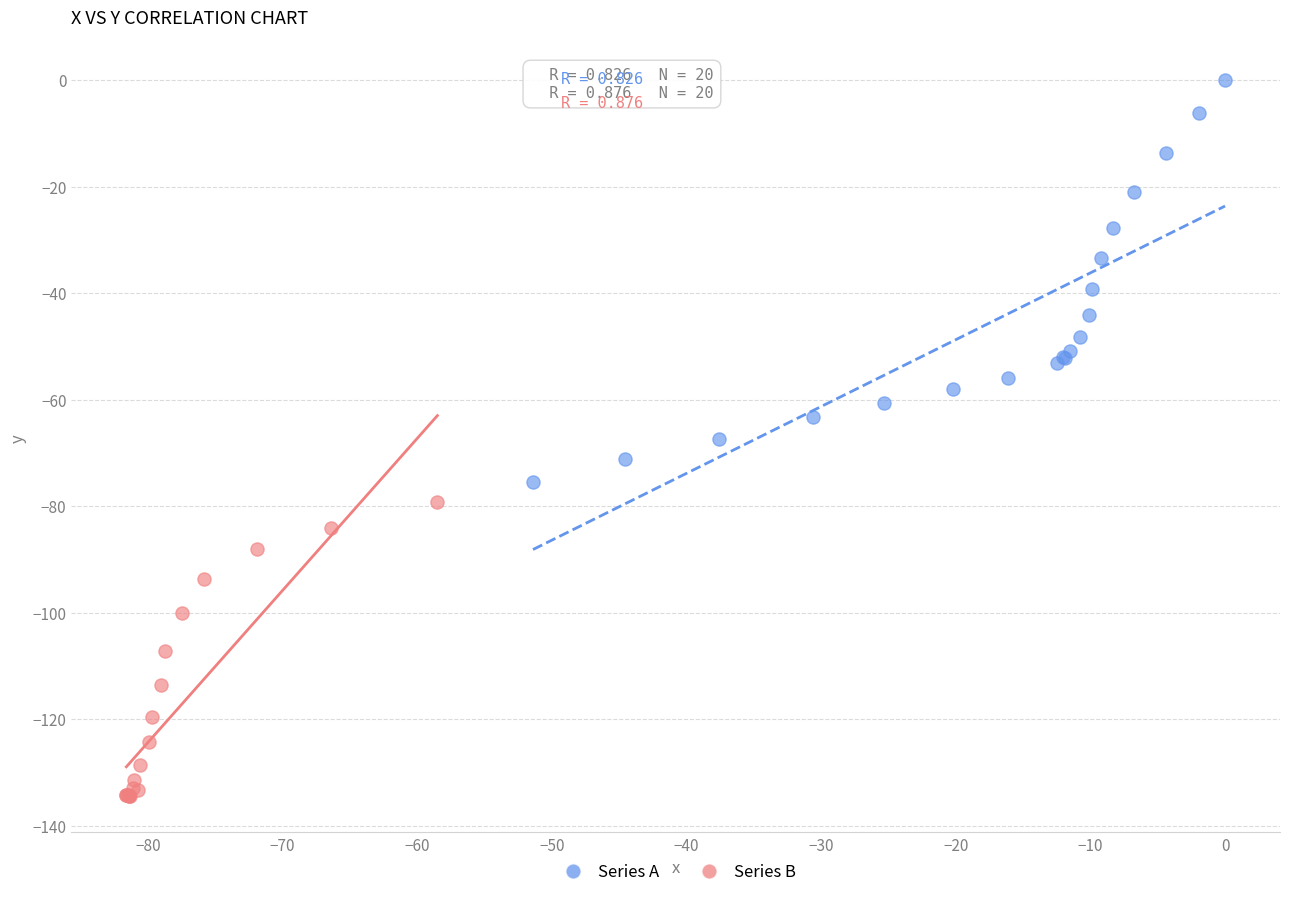

Which series contains the lowest Y value?

Series B